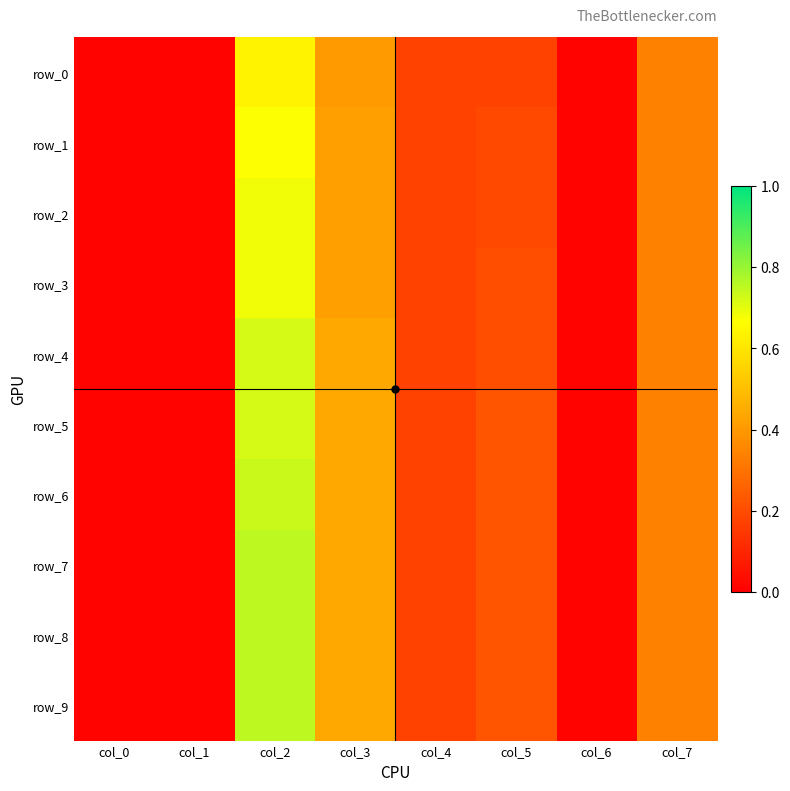

Between col_1 and col_5, which is larger?

col_5